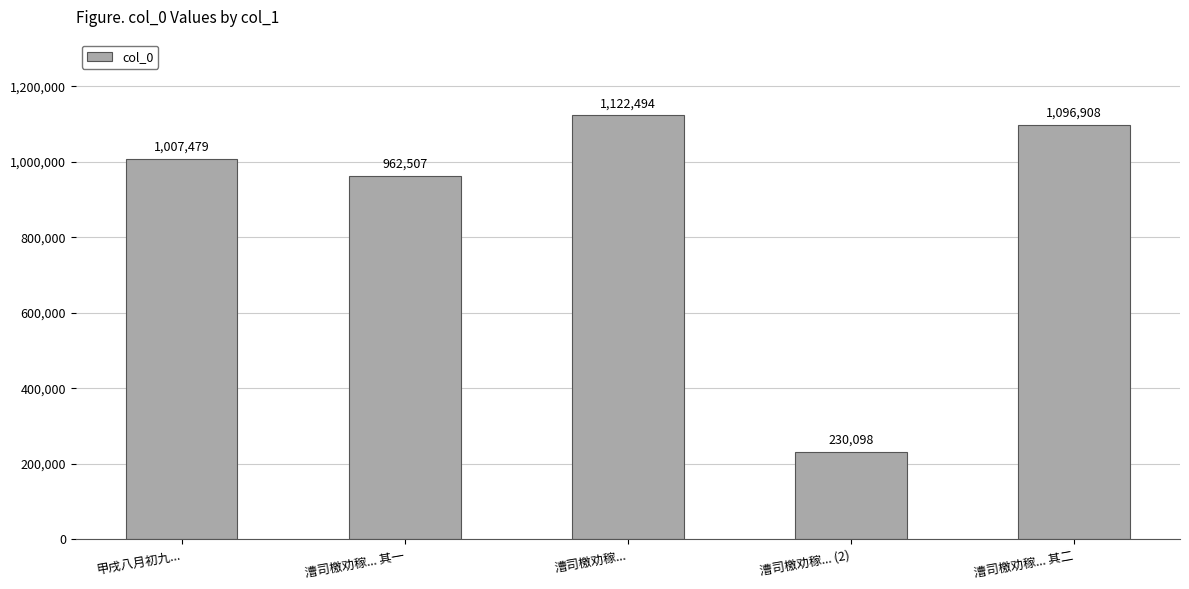

How many data points are less than 1007479?

2